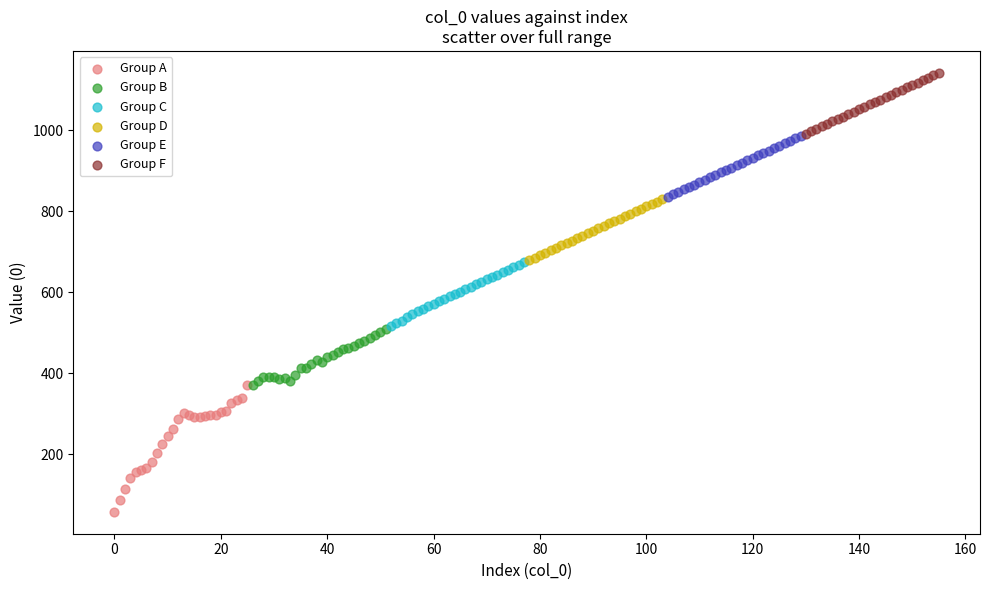

Which series has the widest spread of Y values?

Group A